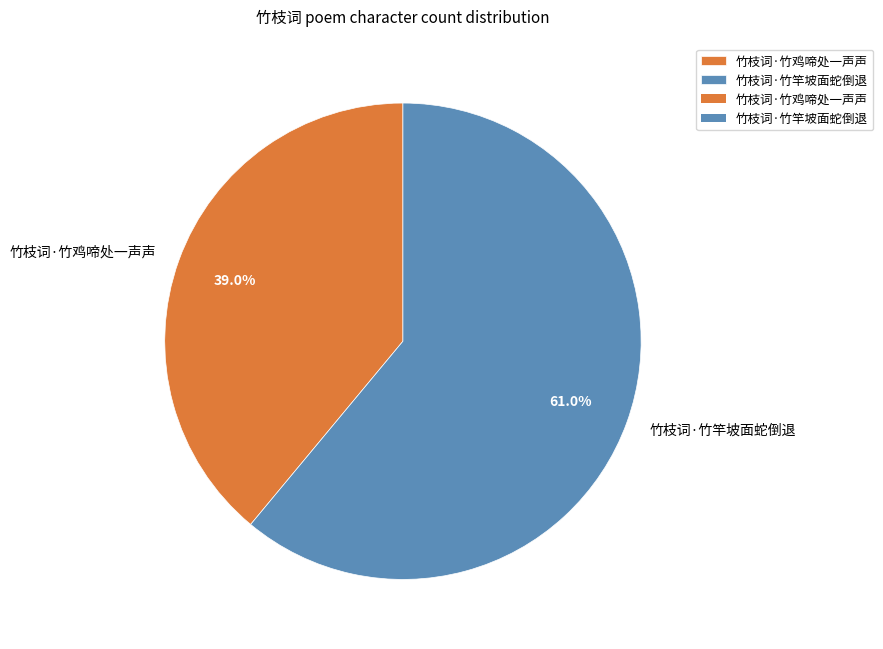

What is the ratio of the value at 竹枝词·竹竿坡面蛇倒退 to the value at 竹枝词·竹鸡啼处一声声?

1.6